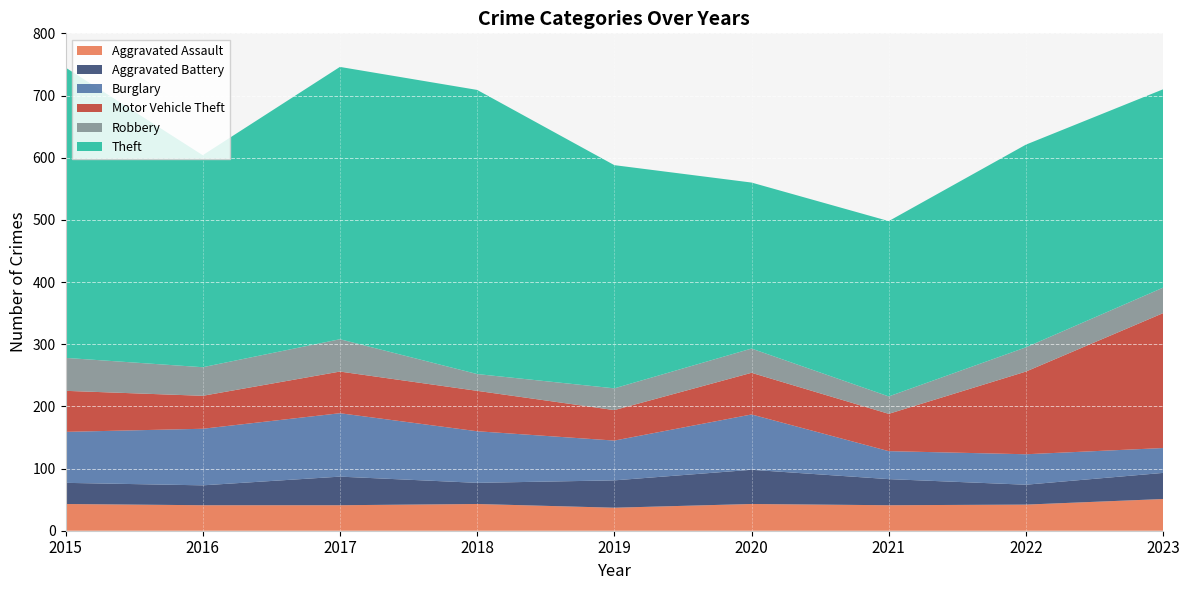

List the labels in order of Aggravated Assault value, largest first.

2023, 2015, 2018, 2020, 2022, 2016, 2017, 2021, 2019